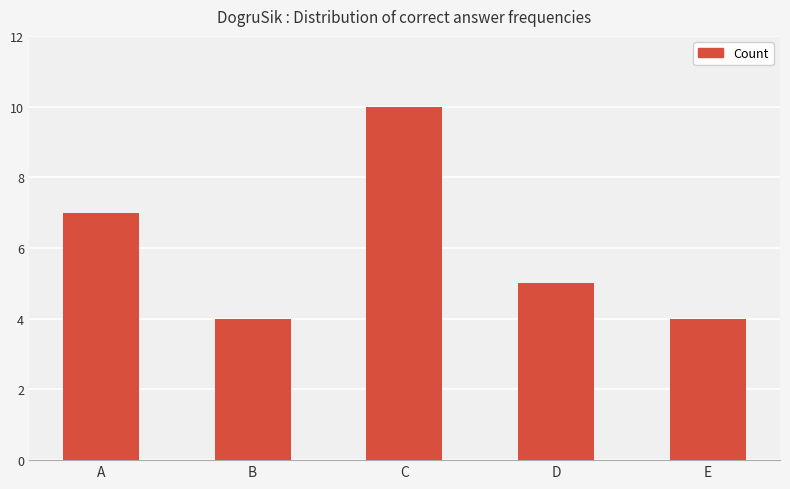

What is the ratio of the value at C to the value at D?

2.0